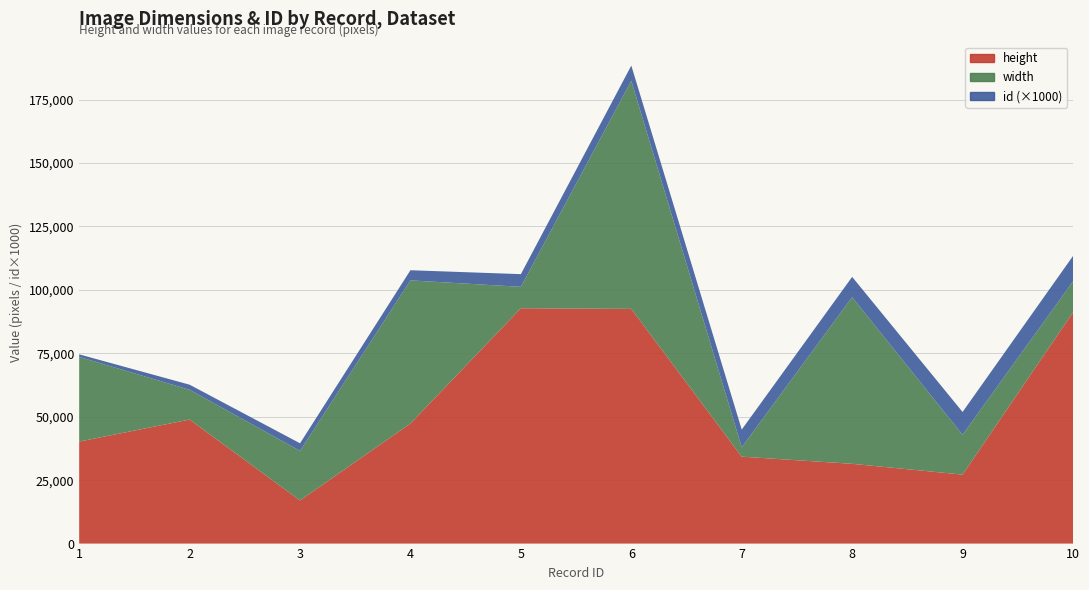

Reading left to right, list all the values displayed in this chart.

height: 1=40198	2=48877	3=17002	4=47332	5=92742	6=92495	7=34253	8=31435	9=27177	10=91121
width: 1=33373	2=11740	3=19520	4=56390	5=8441	6=89882	7=3676	8=65671	9=15695	10=12210
id: 1=1	2=2	3=3	4=4	5=5	6=6	7=7	8=8	9=9	10=10